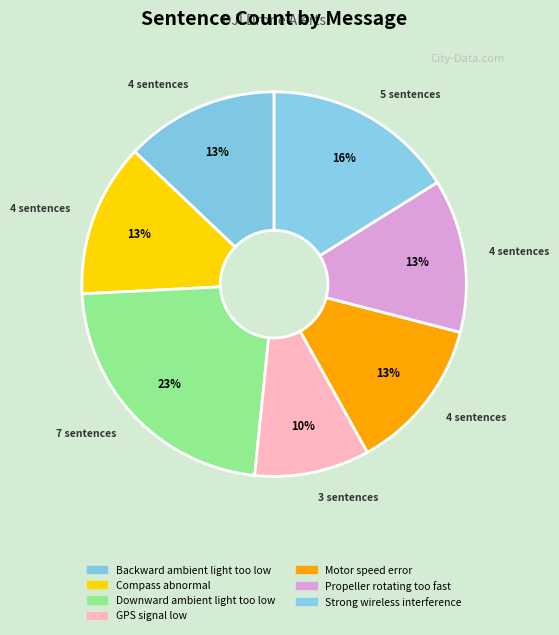

Is it true that Motor speed error is 13% of the pie?

True